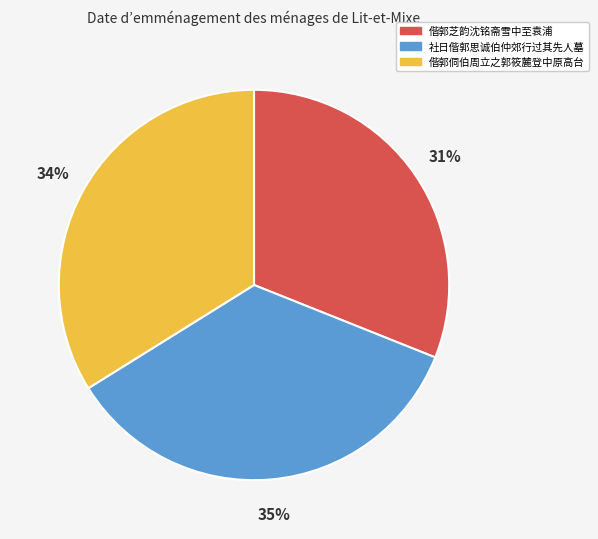

To the nearest percent, what is the difference between the largest and smallest slice percentages?

4%